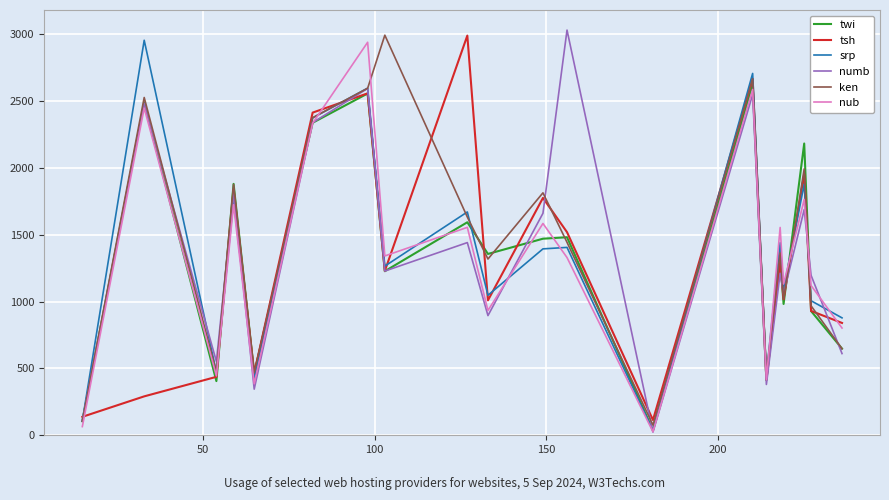

What are all the series names shown in the legend?

twi, tsh, srp, numb, ken, nub